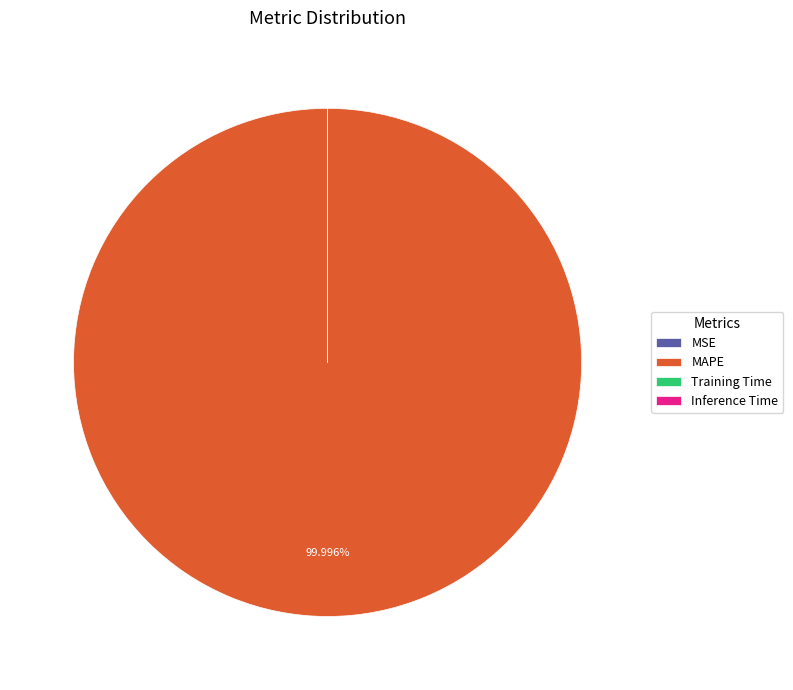

Is there a majority slice in this chart?

Yes